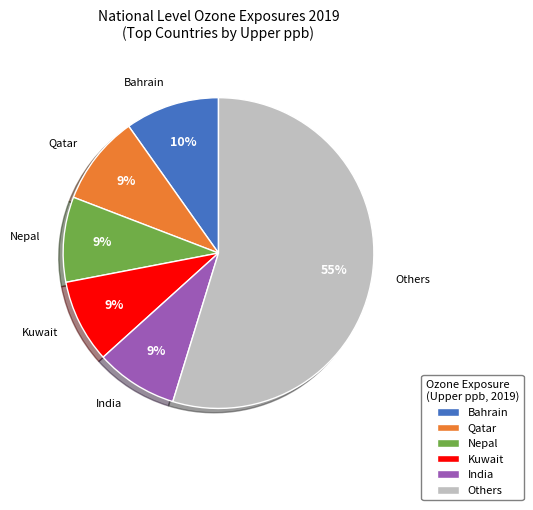

To the nearest percent, what is the difference between the largest and smallest slice percentages?

46%